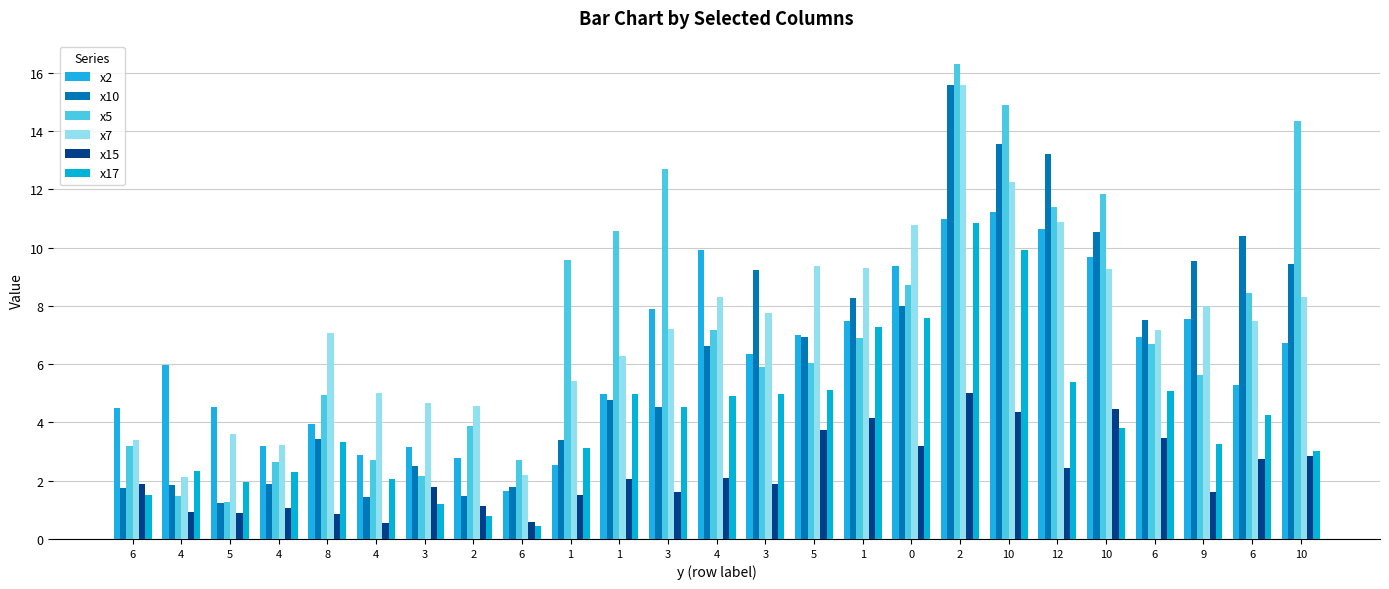

At which category does the chart reach its peak across all series?

2